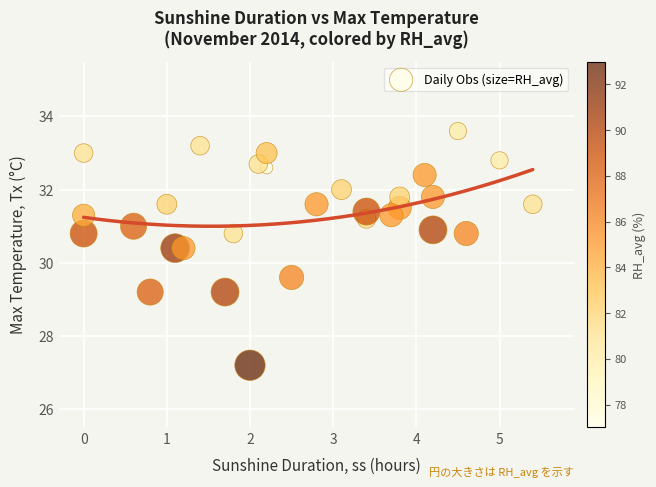

What is the range of Y values (max minus min)?

6.4